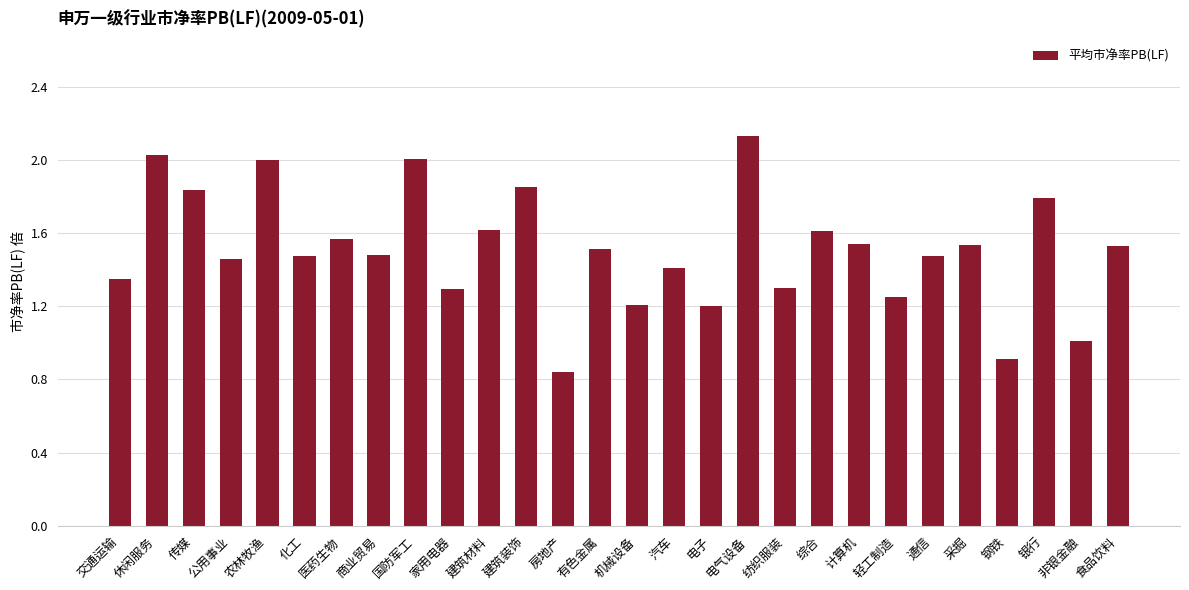

What is the sum of all values?

42.2